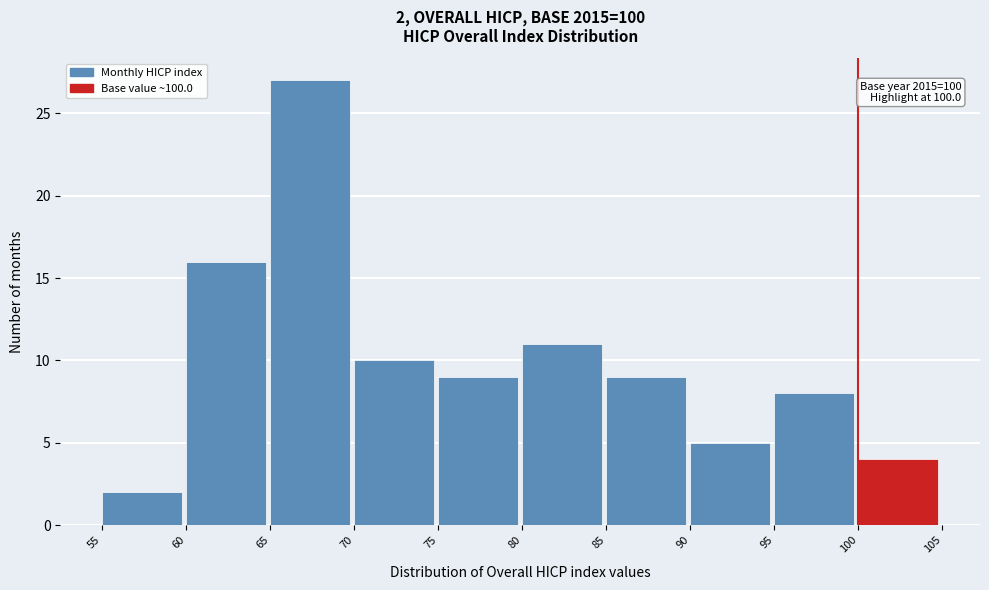

Over which range of the x-axis is the bar tallest?

65 to 70